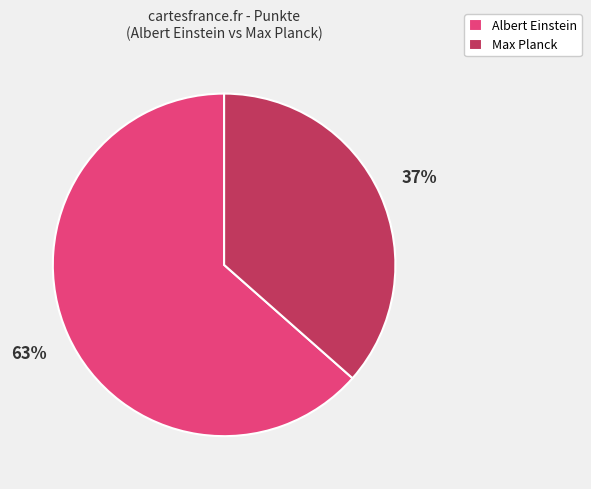

Which slice is the smallest?

Max Planck